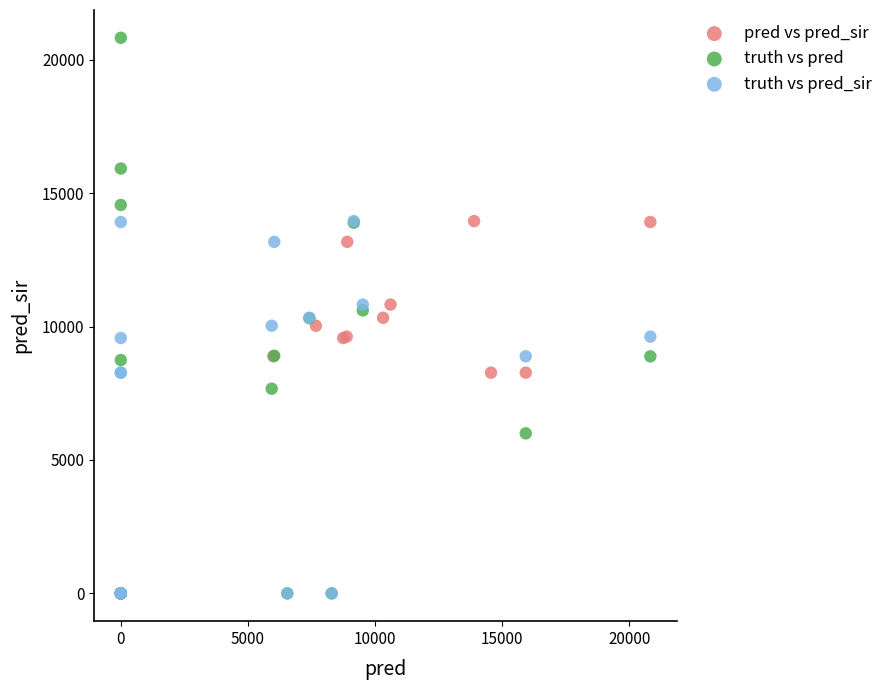

Which series reaches the maximum Y coordinate?

truth vs pred